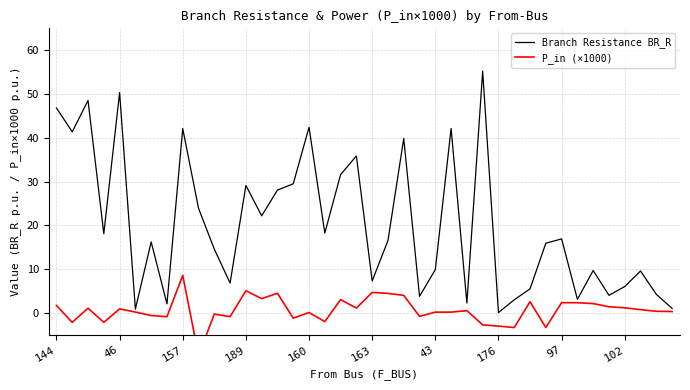

List the series in order of their overall mean, lowest first.

P_in (×1000), Branch Resistance BR_R